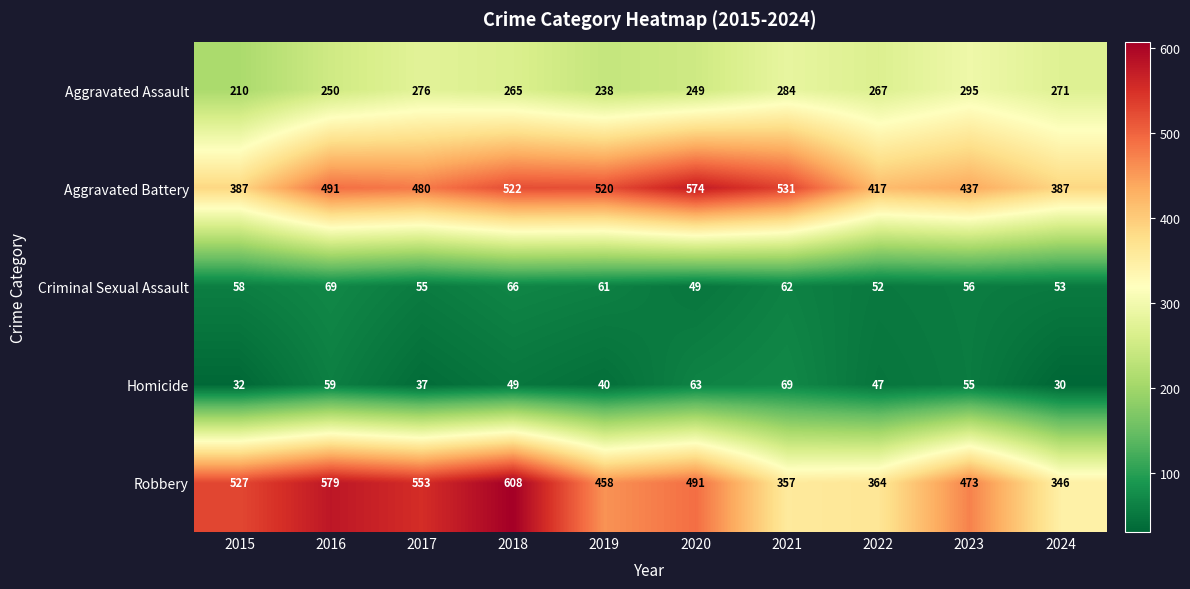

At which label does Criminal Sexual Assault reach its minimum?

2020